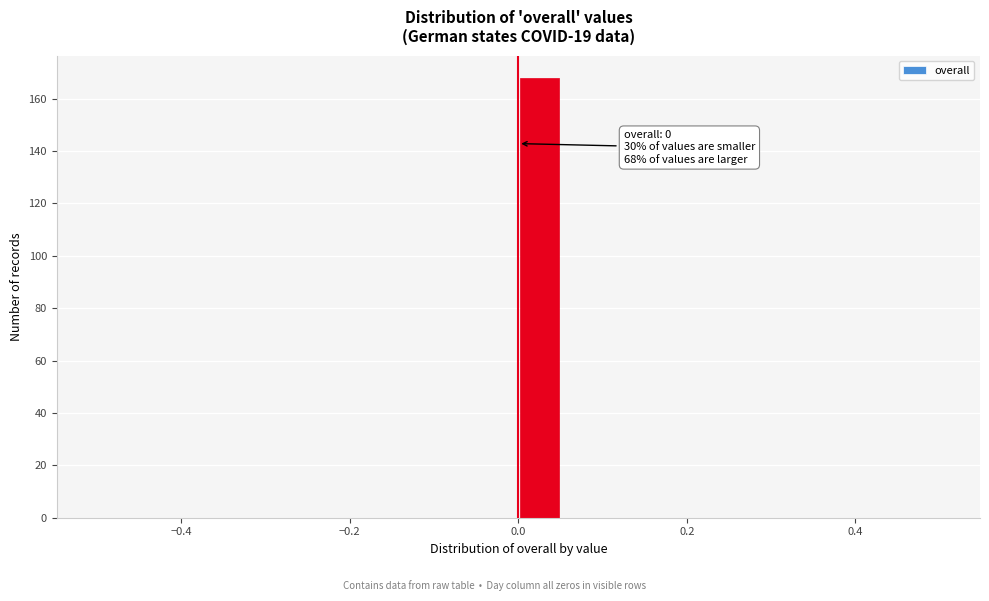

Read against the x-axis, roughly where is the centre of the tallest bar?

0.02